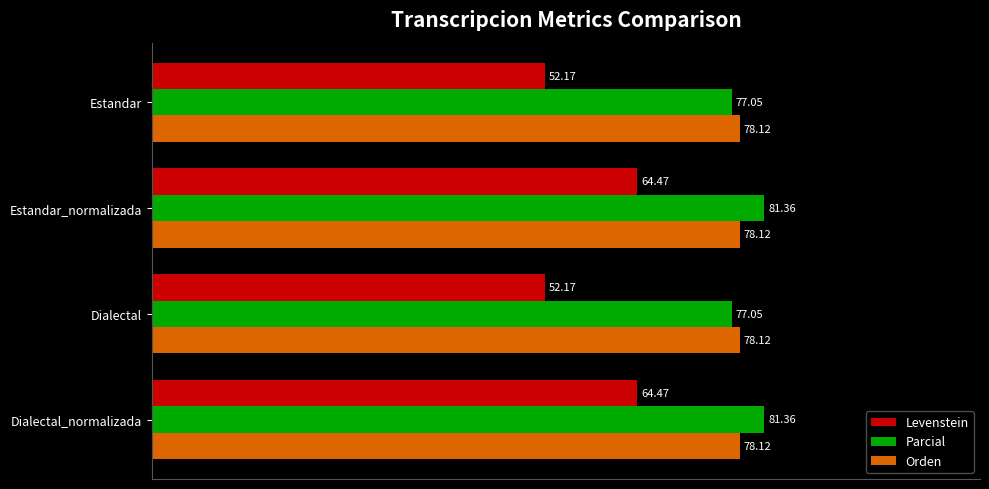

What is the sum of all Levenstein values?

233.3